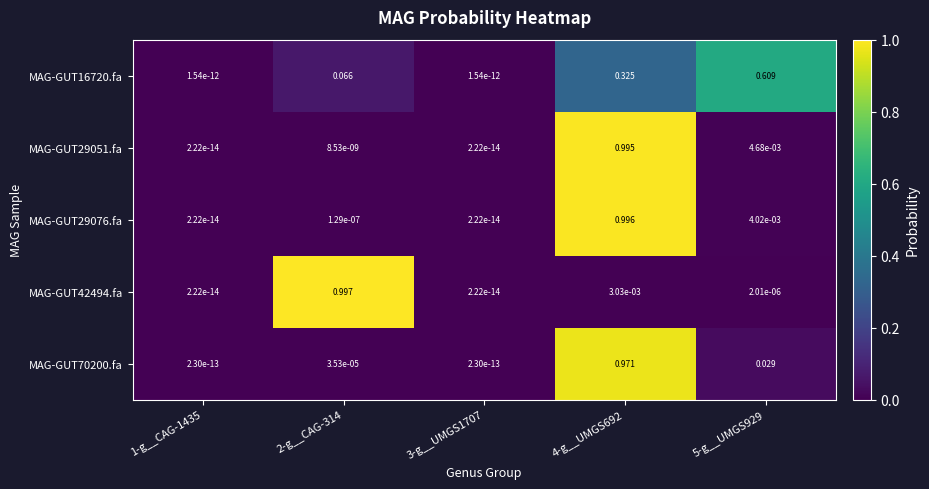

Is the value of MAG-GUT29051.fa at 2-g__CAG-314 greater than the value of MAG-GUT70200.fa at 3-g__UMGS1707?

Yes